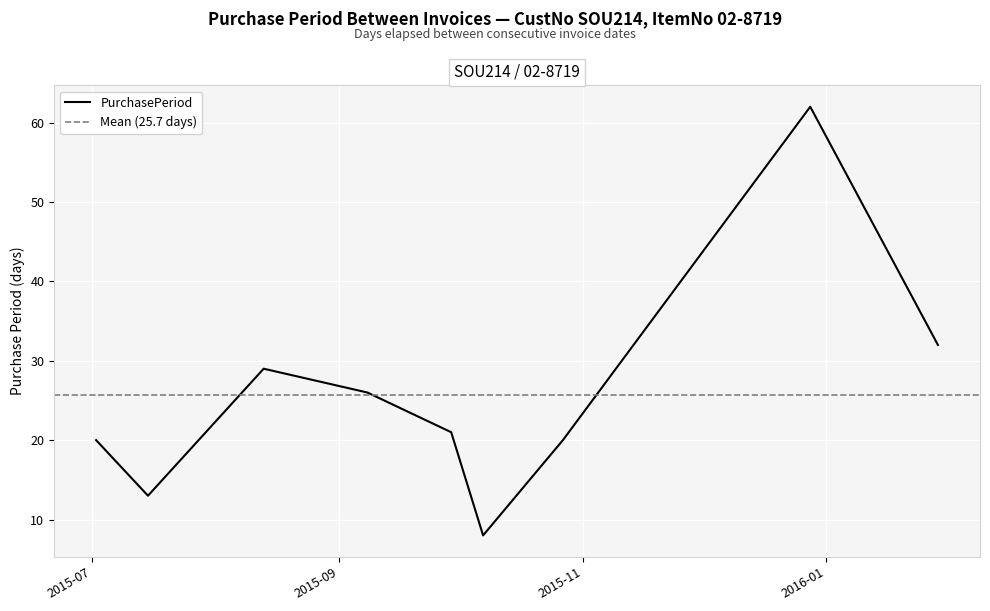

The value at 2015-08-13 is 48. True or false?

False